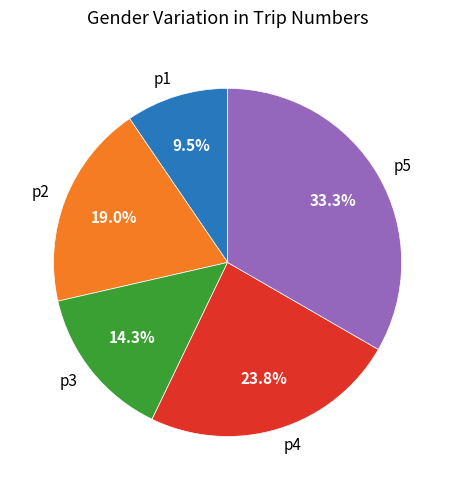

What is the total percentage of p3 and p2?

33.3%